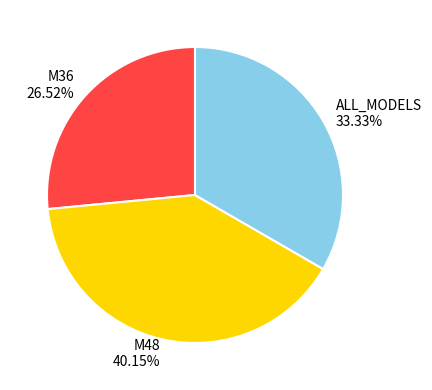

What percentage is the ALL_MODELS slice, to the nearest percent?

33%